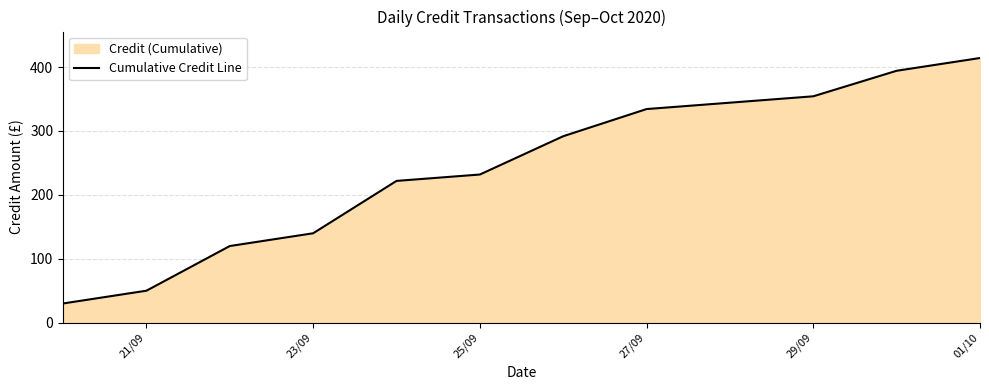

What is the ratio of the value at 23/09 to the value at 29/09?

0.4